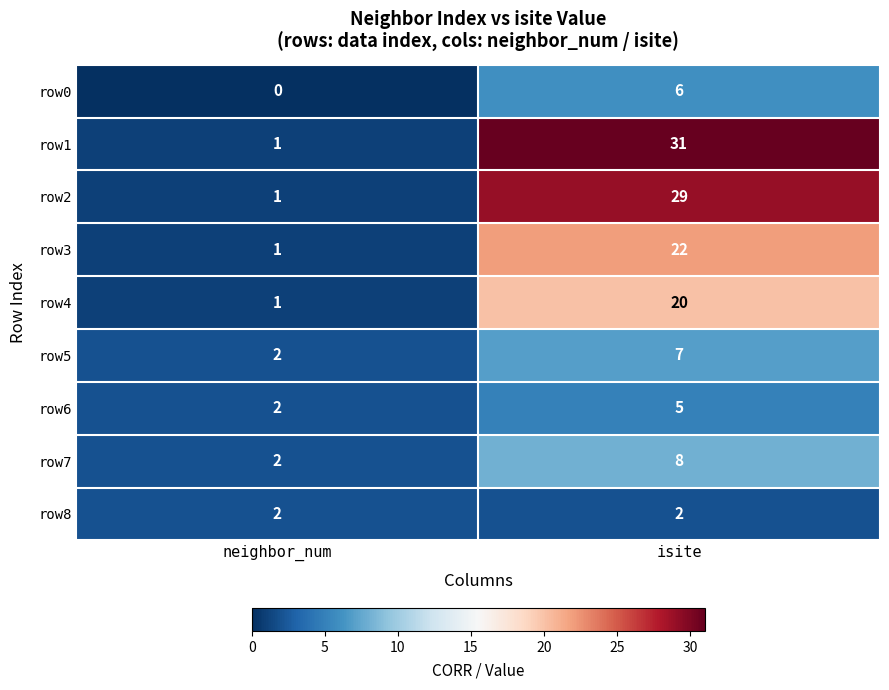

Where is row0 nearest to the value 3?

neighbor_num